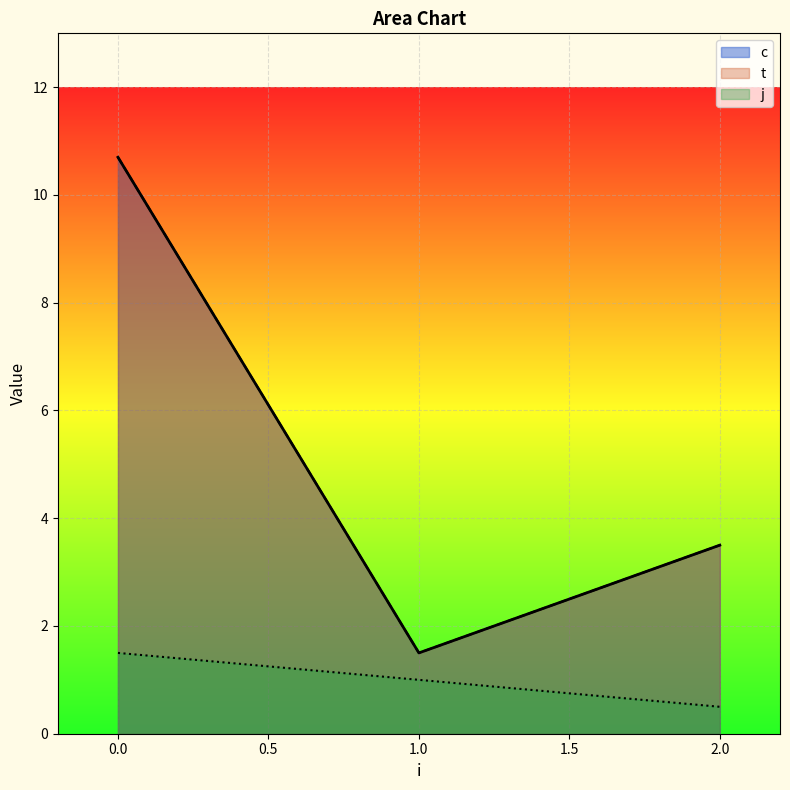

What are all the series names shown in the legend?

c, t, j